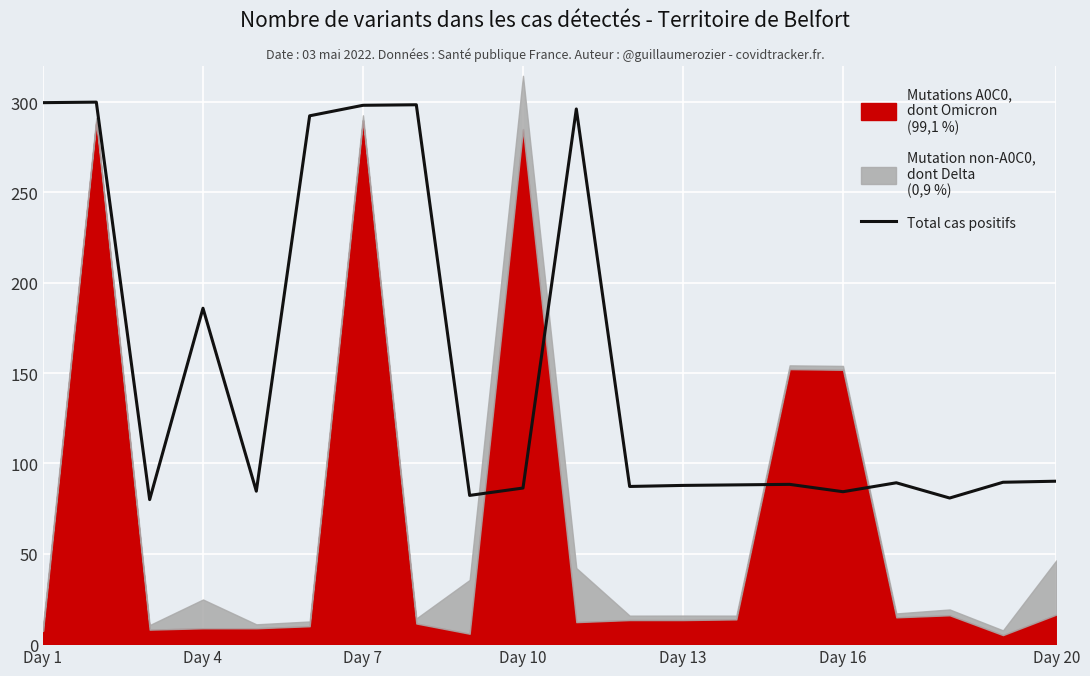

What is the highest value of the Total cas positifs series?

300.0